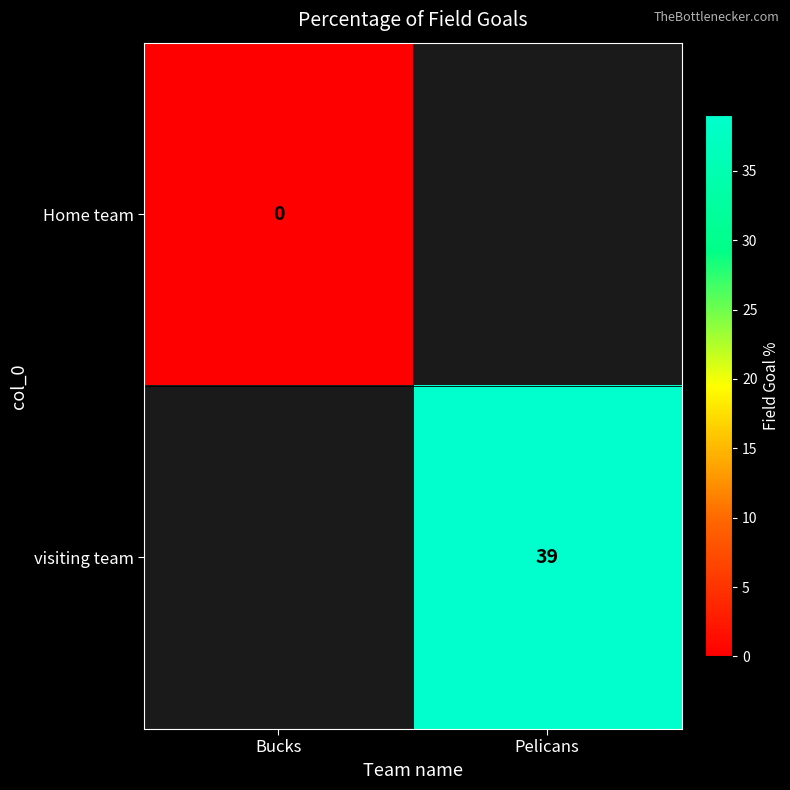

Is the value of visiting team at Pelicans greater than the value of Home team at Bucks?

Yes